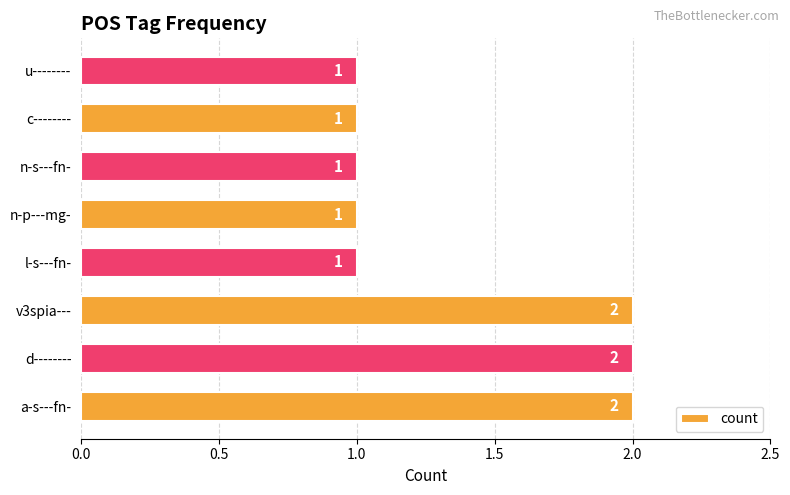

Are the bars grouped side by side (vs. stacked)?

No